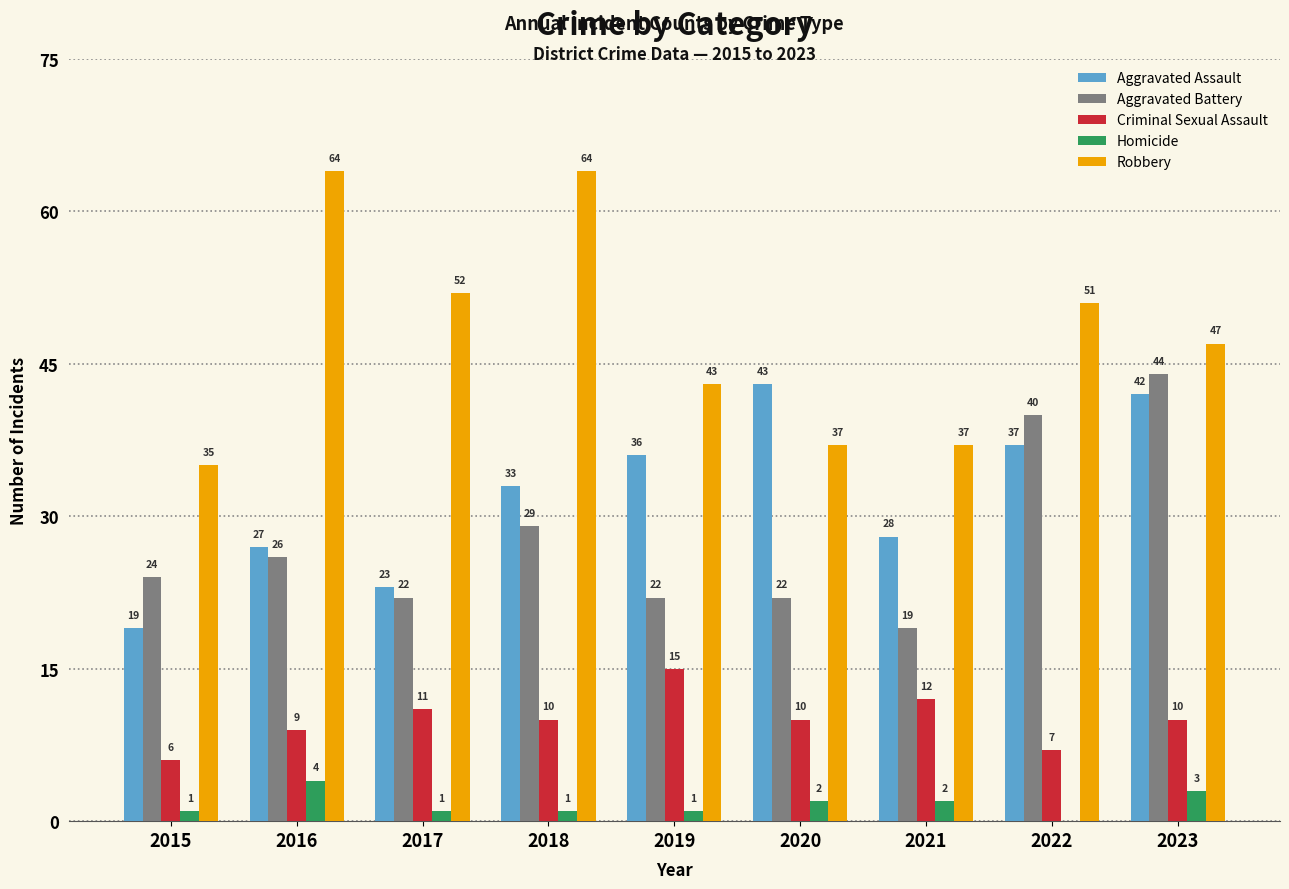

What is the sum of the Robbery values at 2015 and 2017?

87